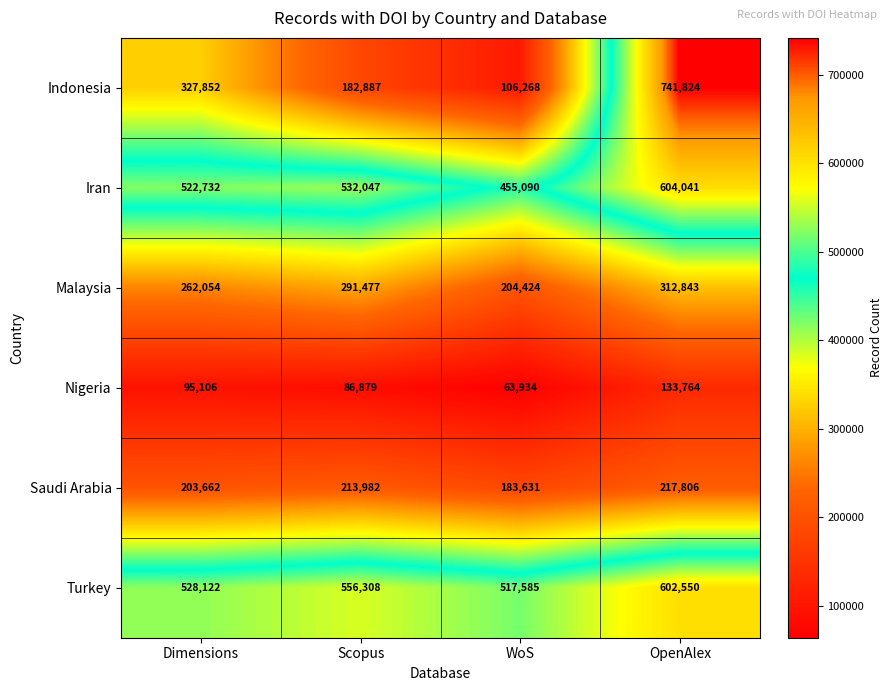

What is the difference between the maximum and minimum values in the Malaysia series?

108419